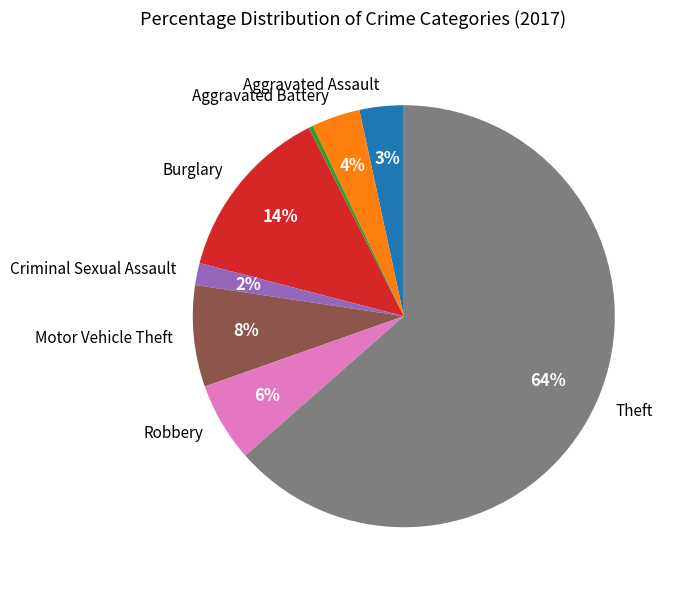

To the nearest percent, what is the difference between the largest and smallest slice percentages?

63%